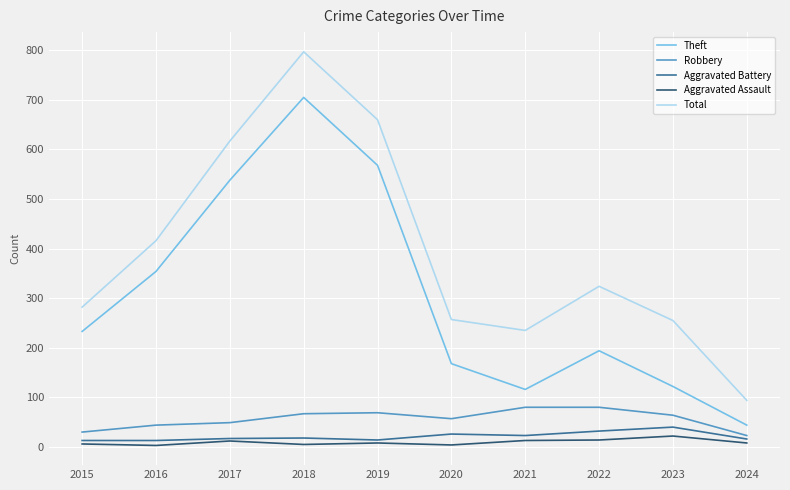

The value of Total at 2016 is 695. True or false?

False